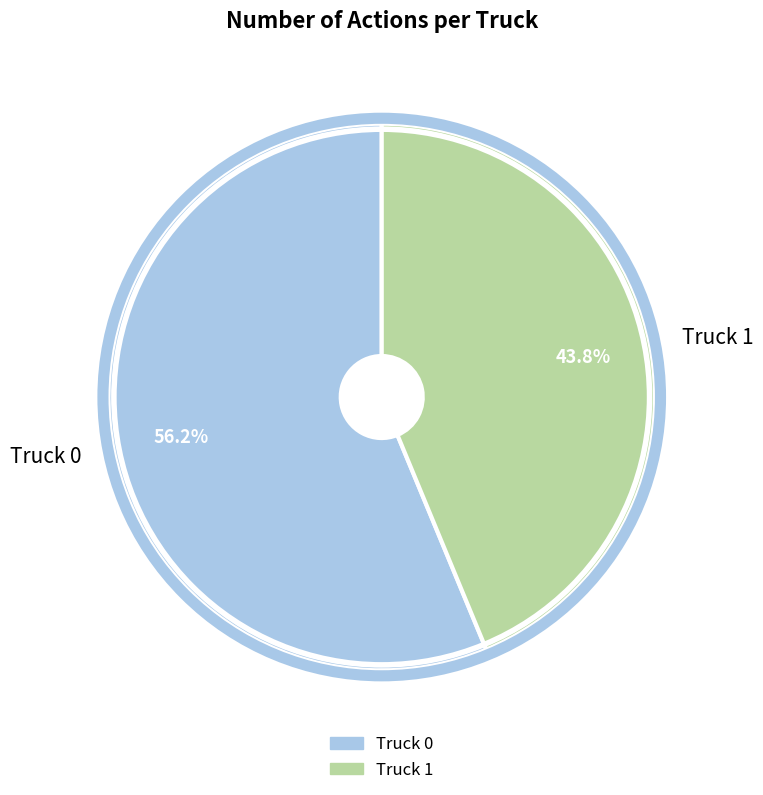

What is the smallest slice in the pie chart?

Truck 1